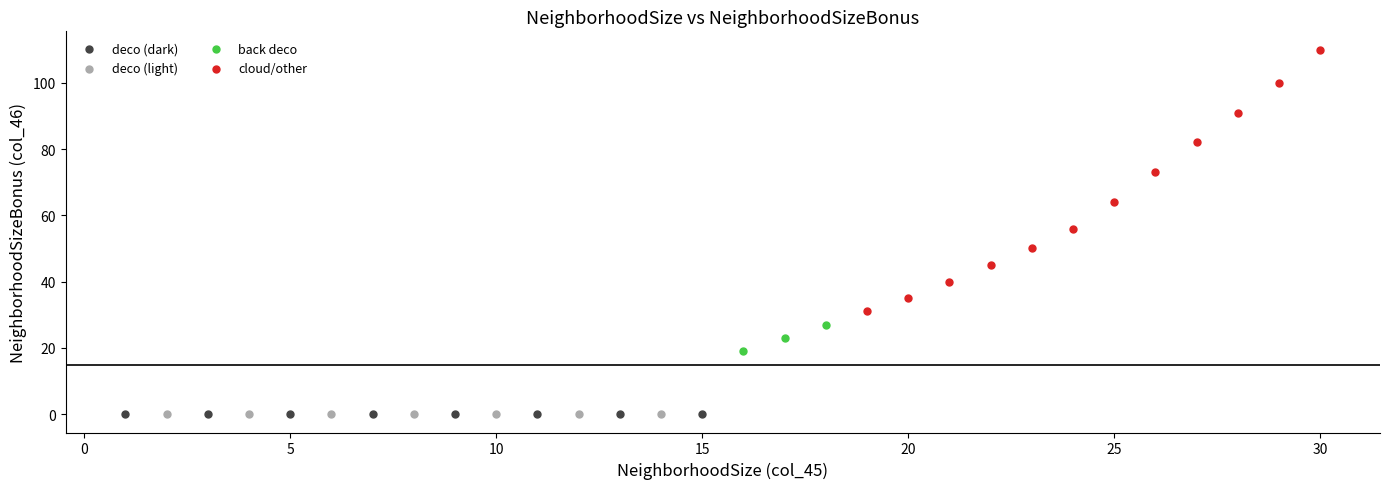

Which series reaches the maximum Y coordinate?

cloud/other